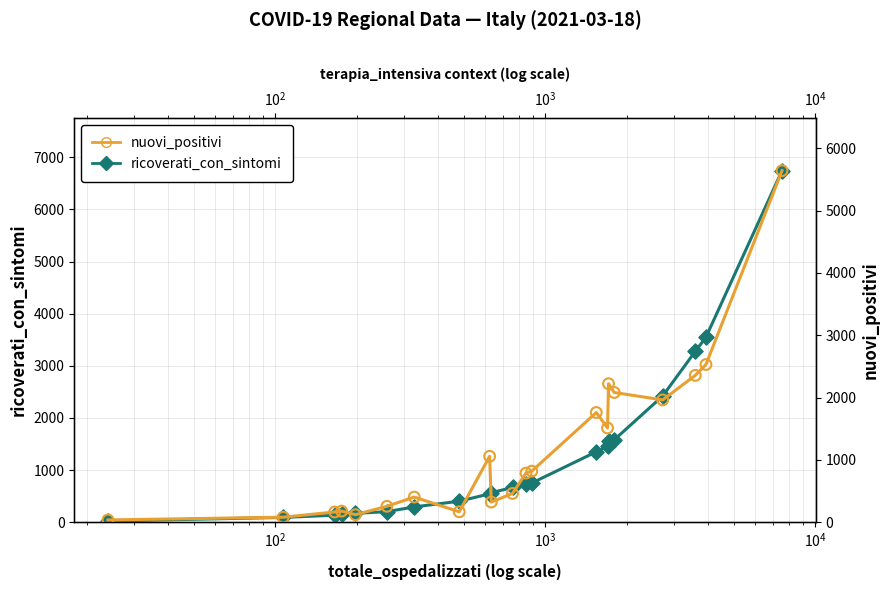

Which series has the largest total across all categories?

ricoverati_con_sintomi